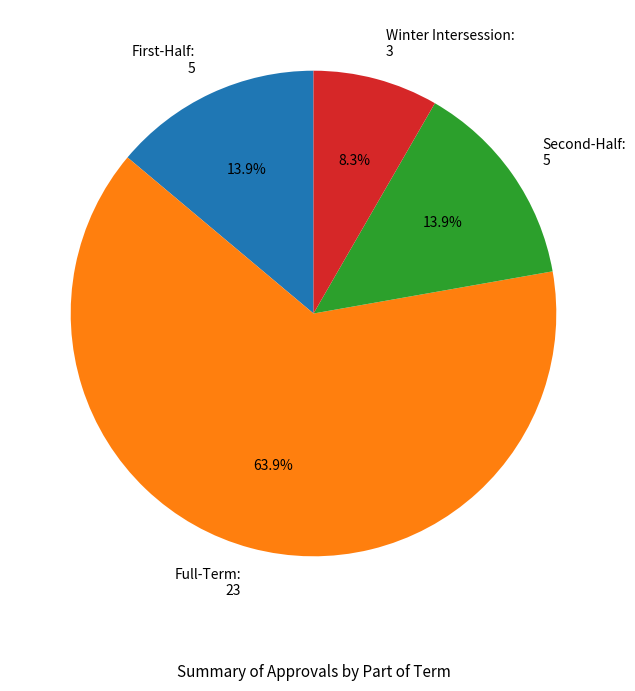

Is there any slice that represents more than half of the pie?

Yes